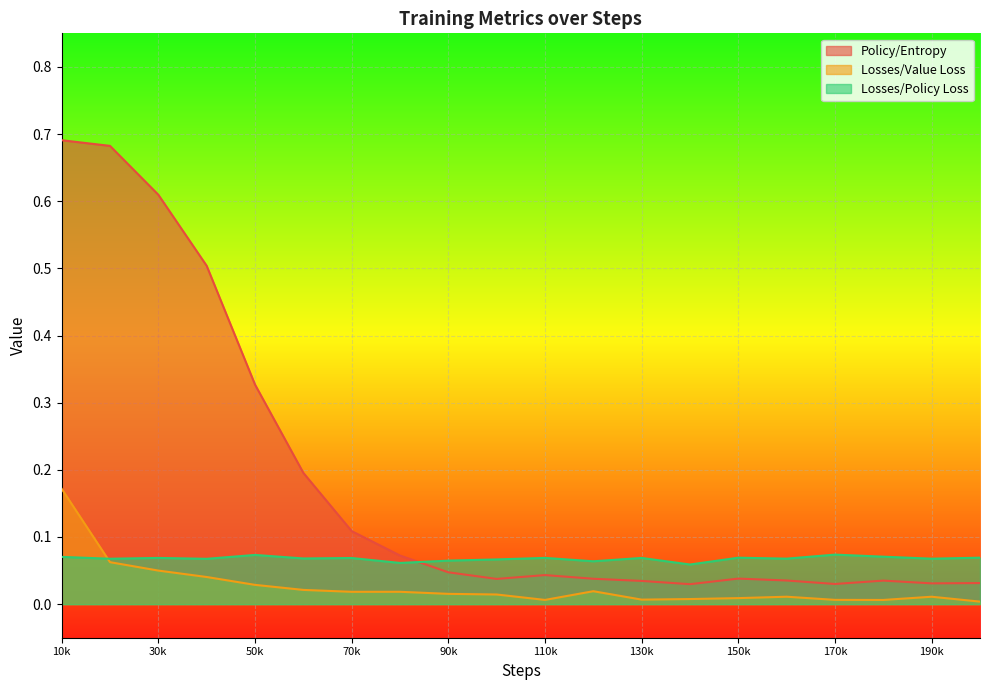

Rank the series by their maximum value, from highest to lowest.

Policy/Entropy, Losses/Value Loss, Losses/Policy Loss